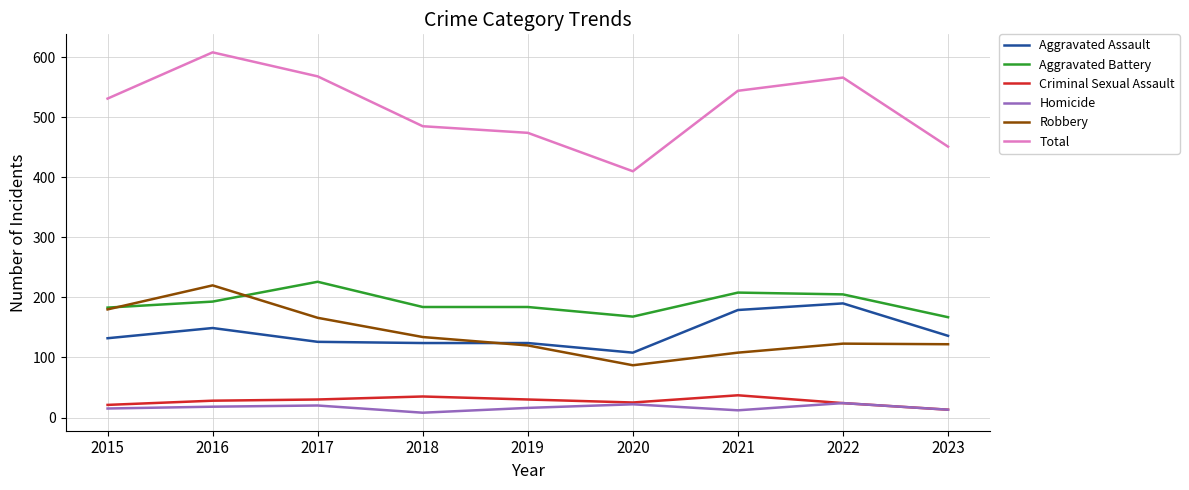

Which label corresponds to the largest value in the chart?

2016